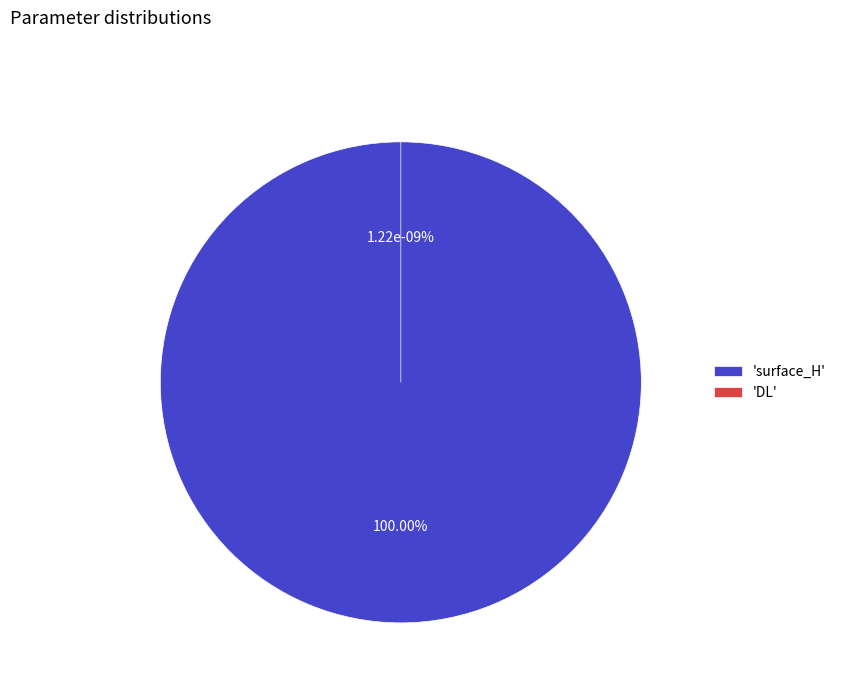

What is the smallest slice in the pie chart?

DL